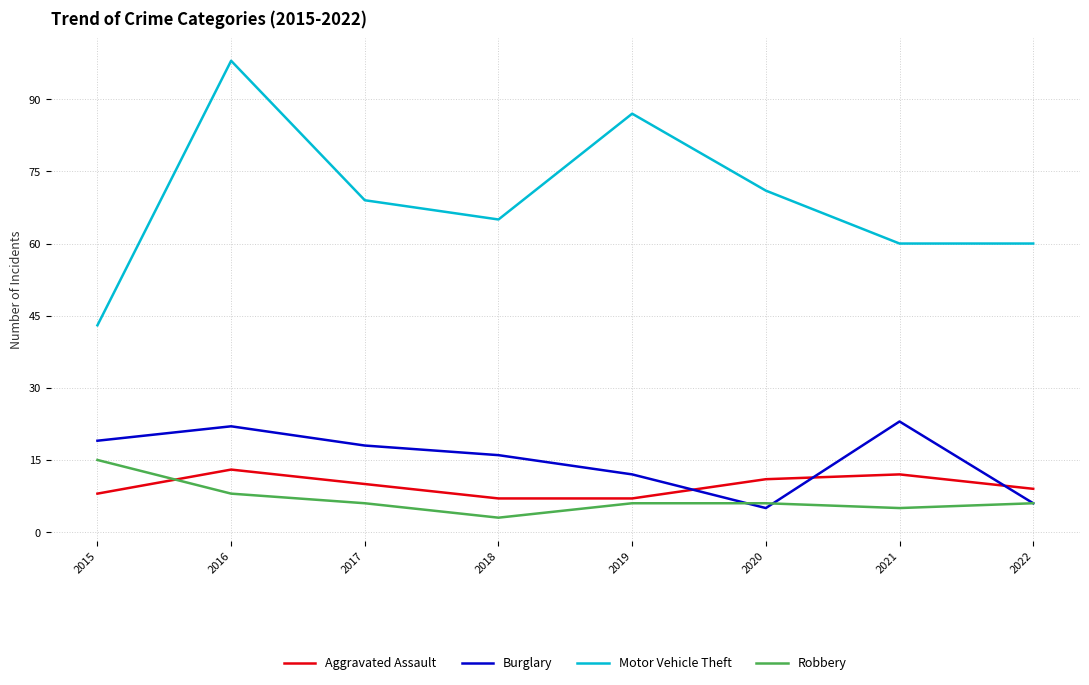

Rank the series at 2017 from highest to lowest value.

Motor Vehicle Theft, Burglary, Aggravated Assault, Robbery